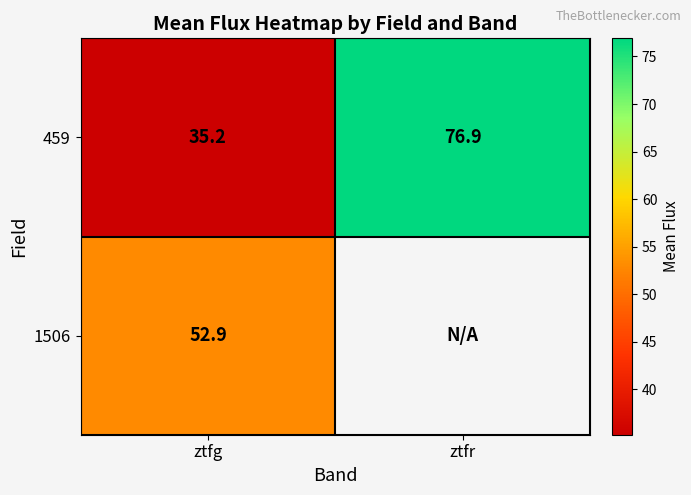

Read the 459 value at ztfg.

35.2